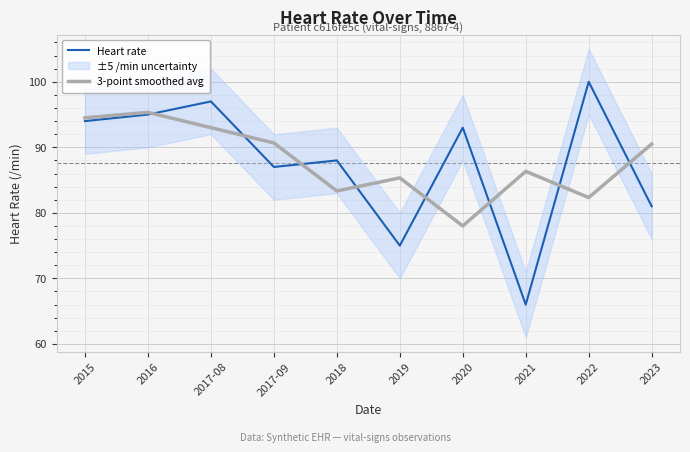

What is the smallest value displayed?

66.0